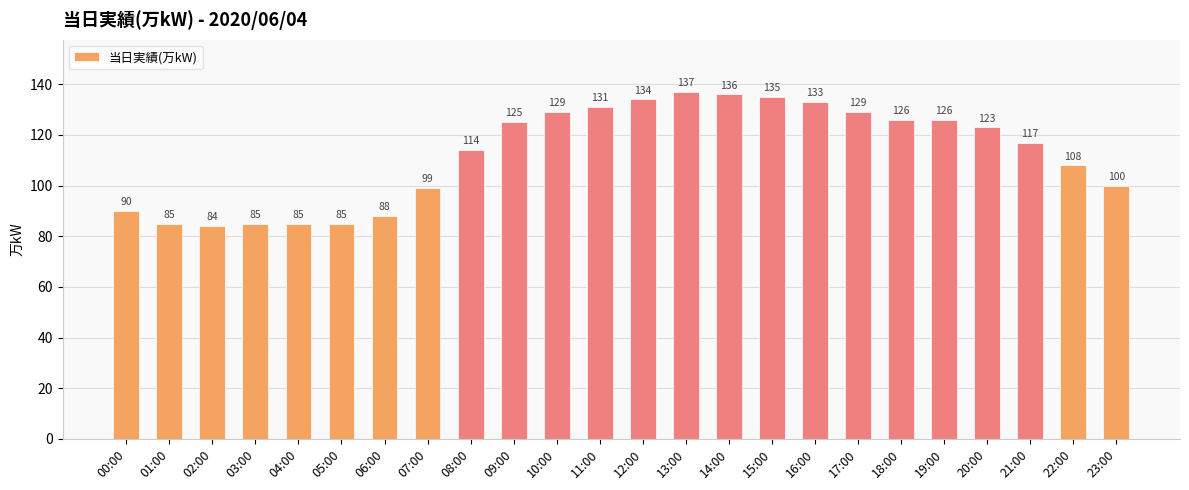

True or false: the data shows 136 at 04:00.

False